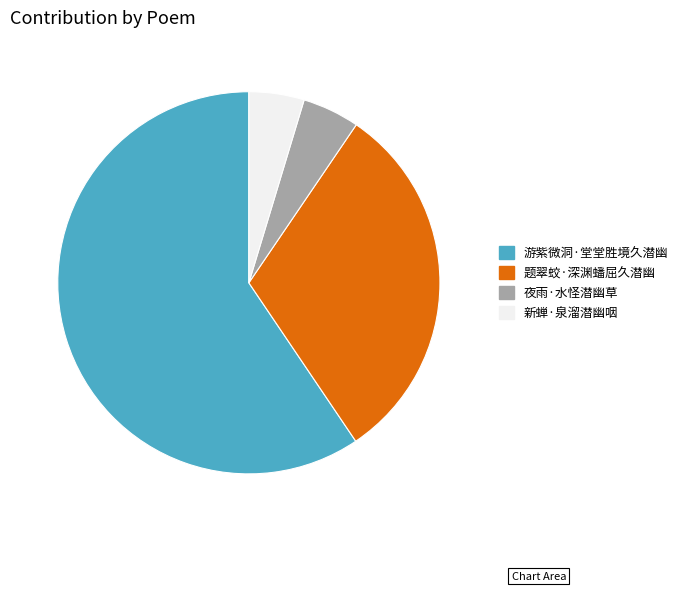

Does any single category account for the majority?

Yes